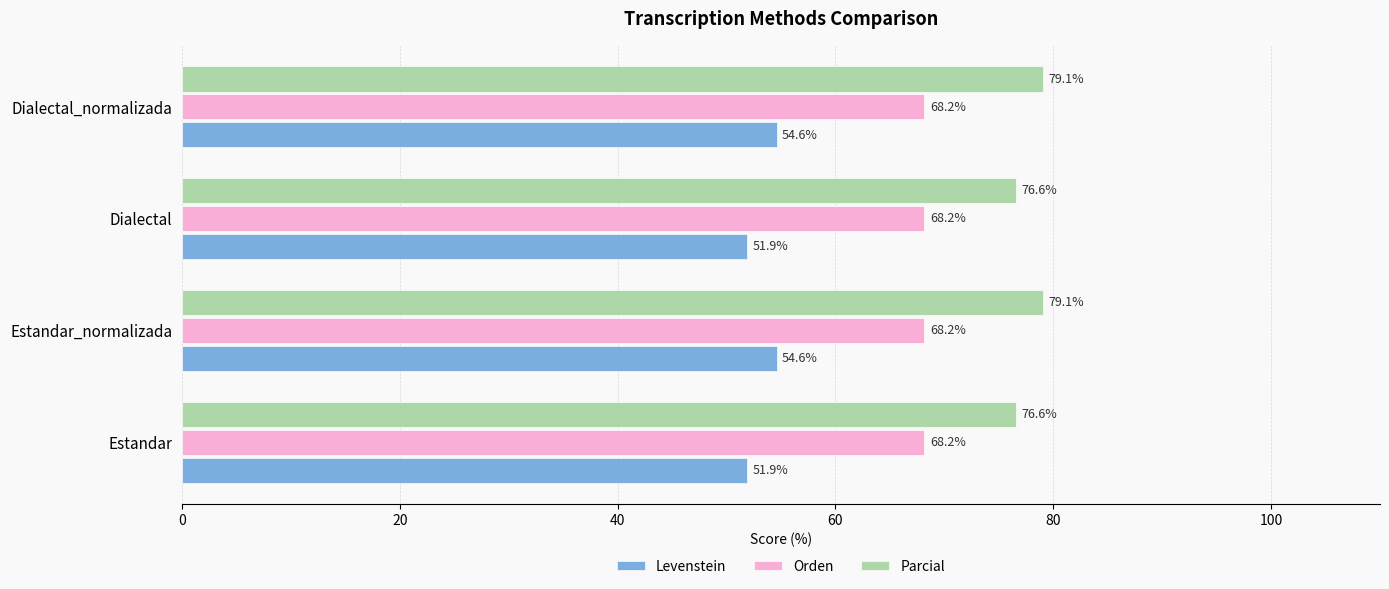

At how many categories does at least one series exceed 64?

4